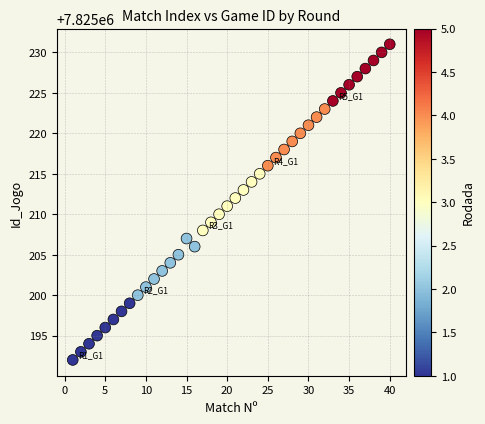

What is the range of X values (max minus min)?

39